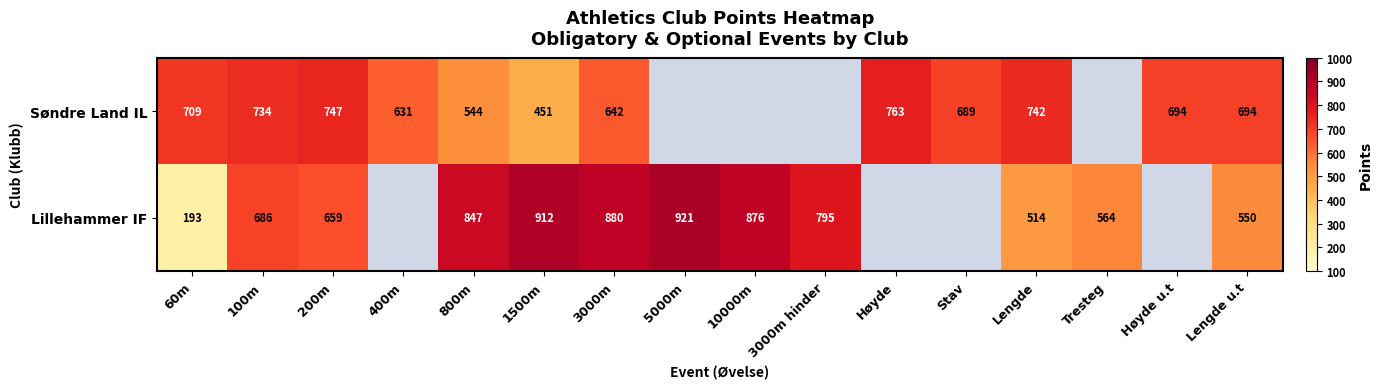

Which series changed the most between 60m and 1500m?

Lillehammer IF